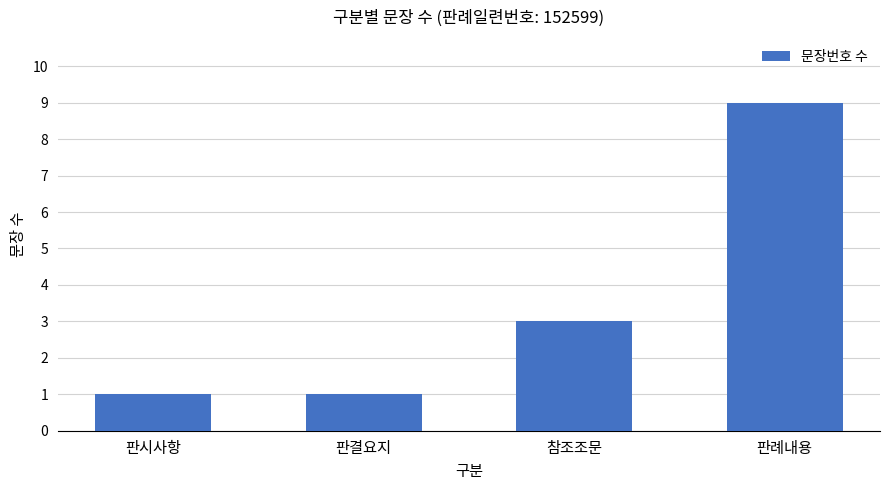

Which has a higher value, 판례내용 or 판결요지?

판례내용